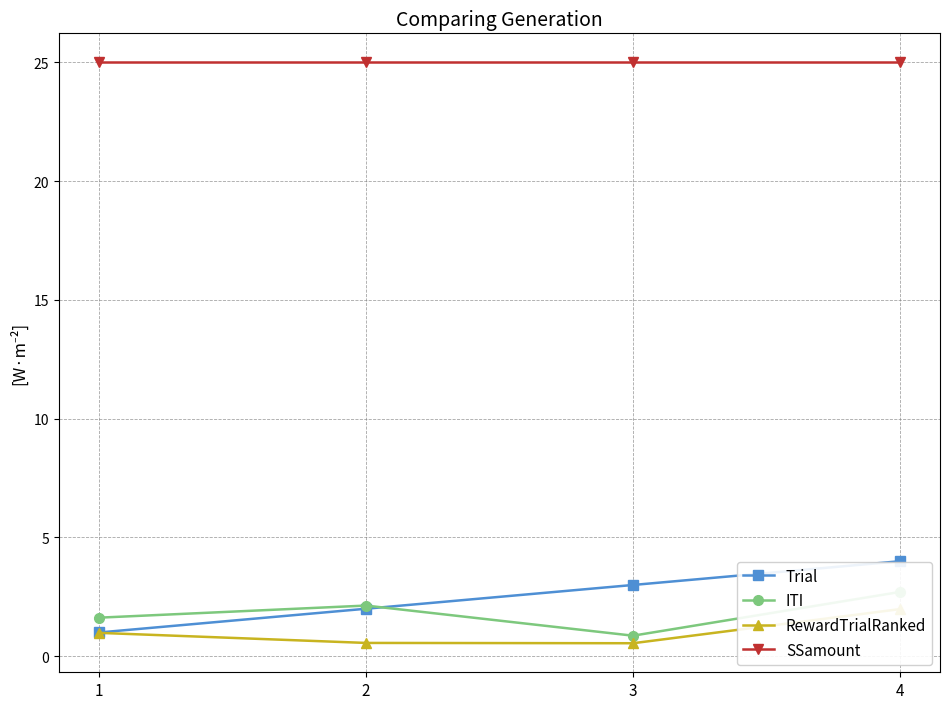

Is it true that SSamount equals 32.5 at 3?

False